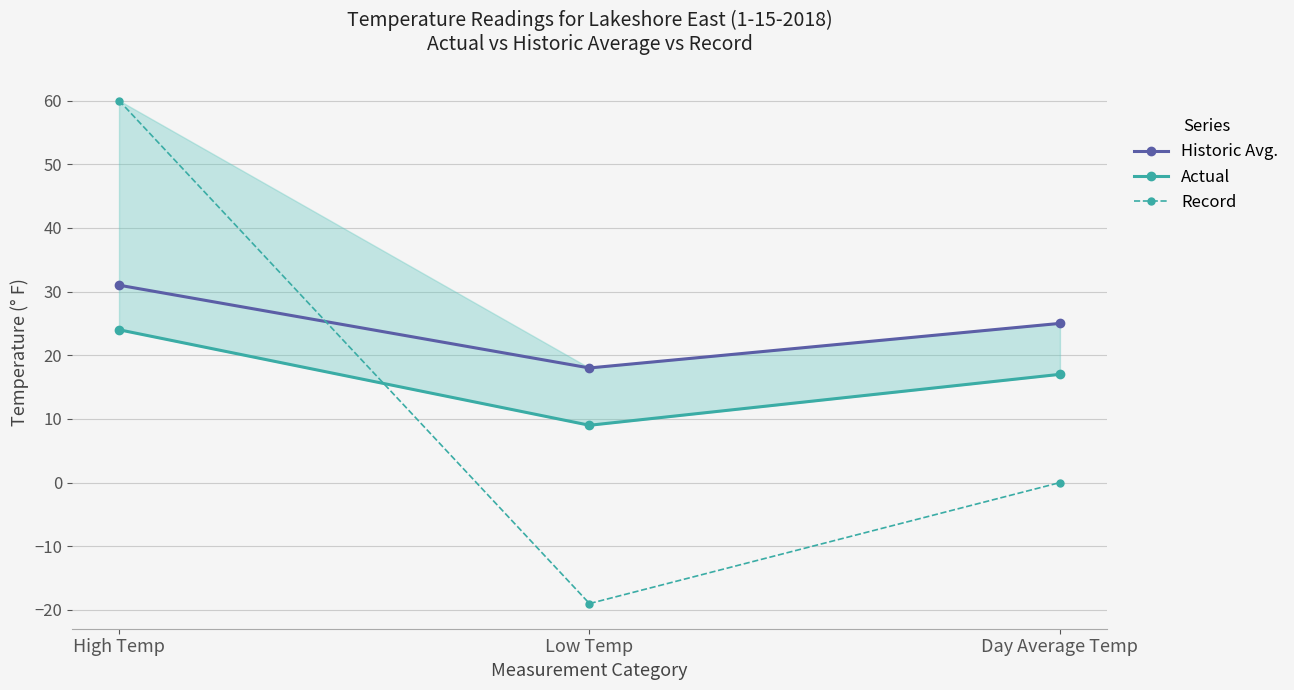

What is the label of the 3rd point from the right?

High Temp